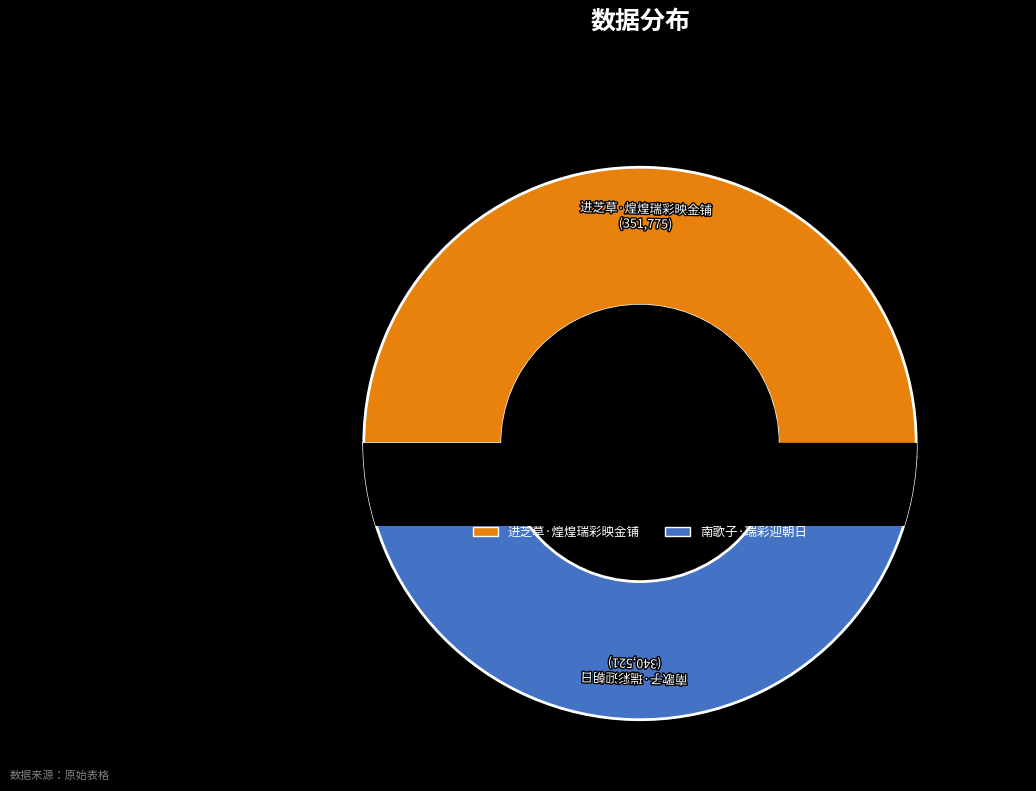

How many slices are in this pie chart?

2